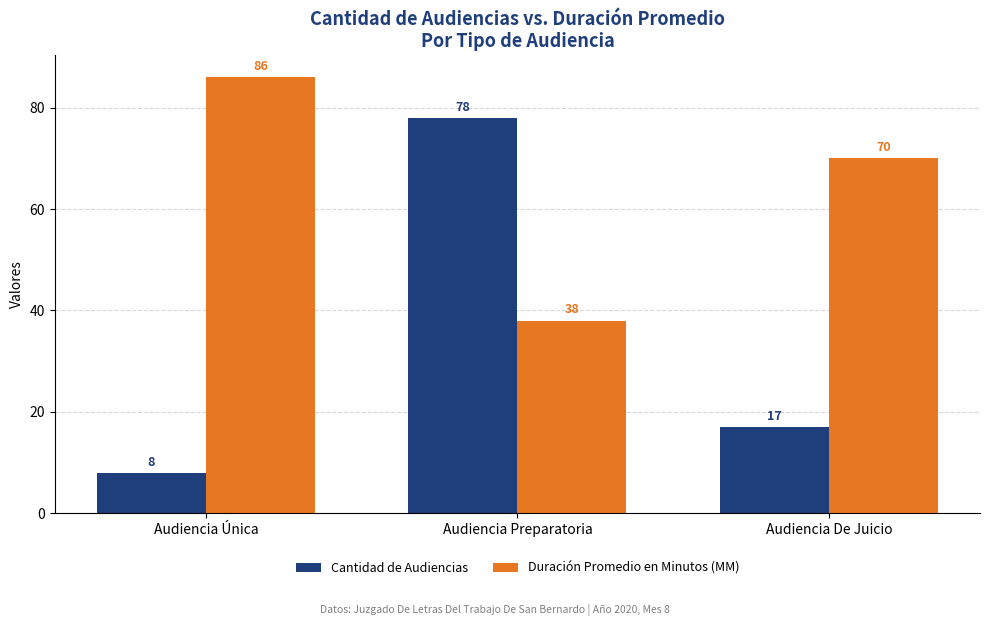

How many values in the Duración Promedio en Minutos (MM) series are below 70?

1